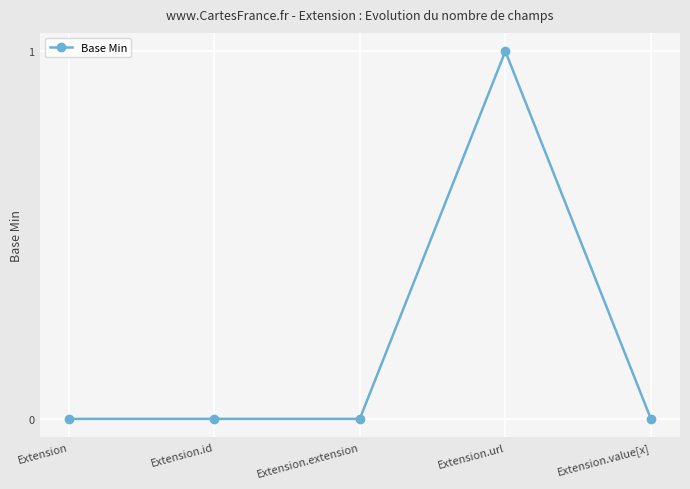

The value at Extension.value[x] is 1. True or false?

False